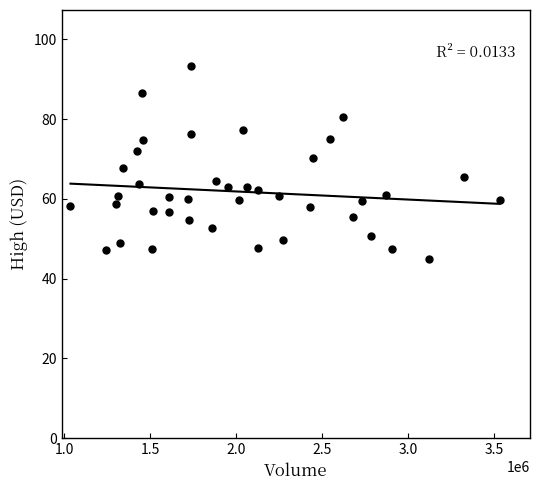

What is the range of Y values (max minus min)?

48.4